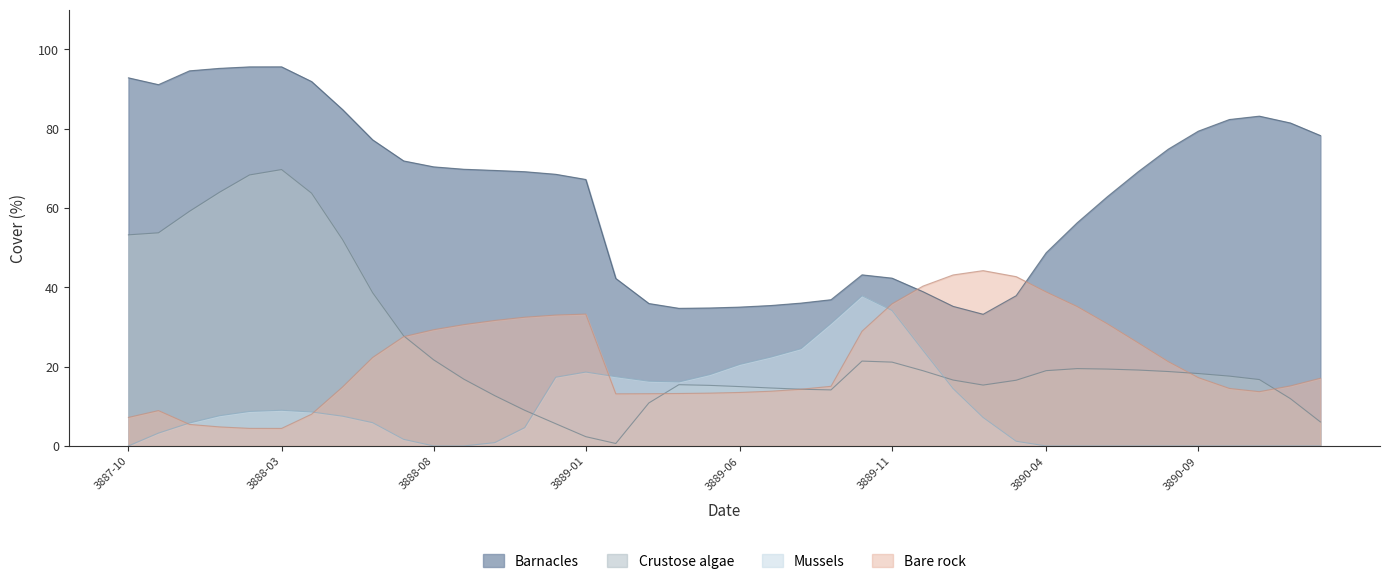

How many lines are shown in the chart?

4